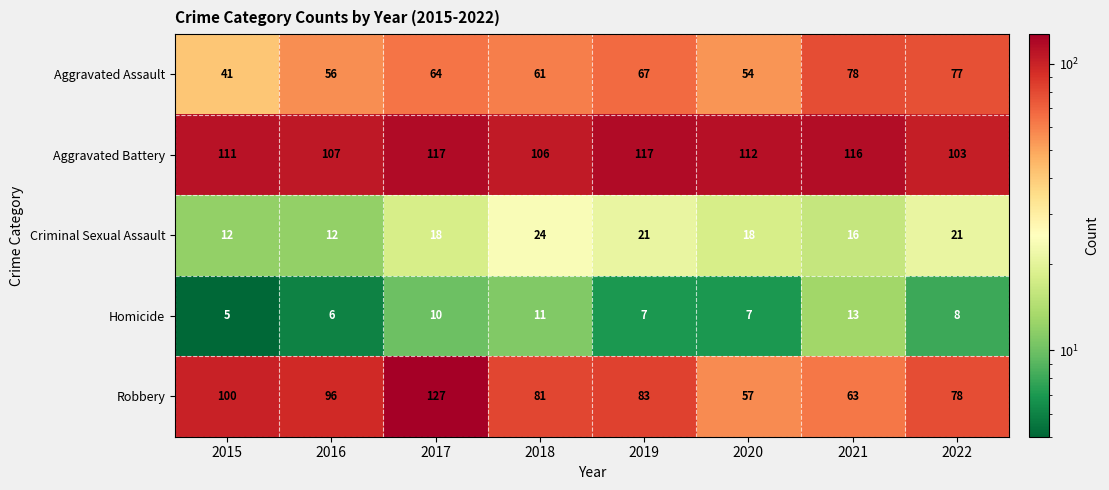

Which series has the widest spread of values?

Robbery